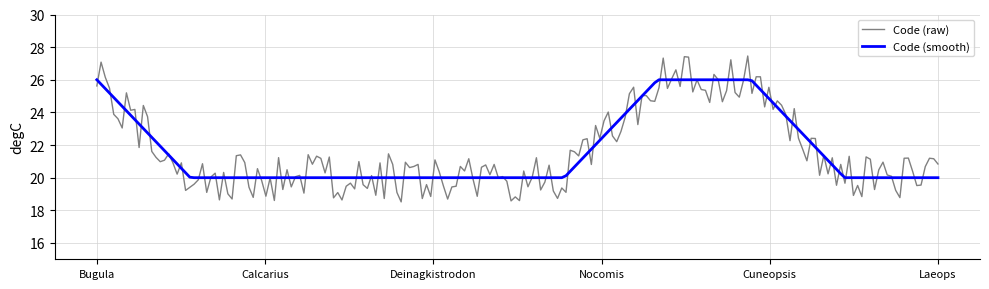

What is the minimum value shown in the chart?

18.5